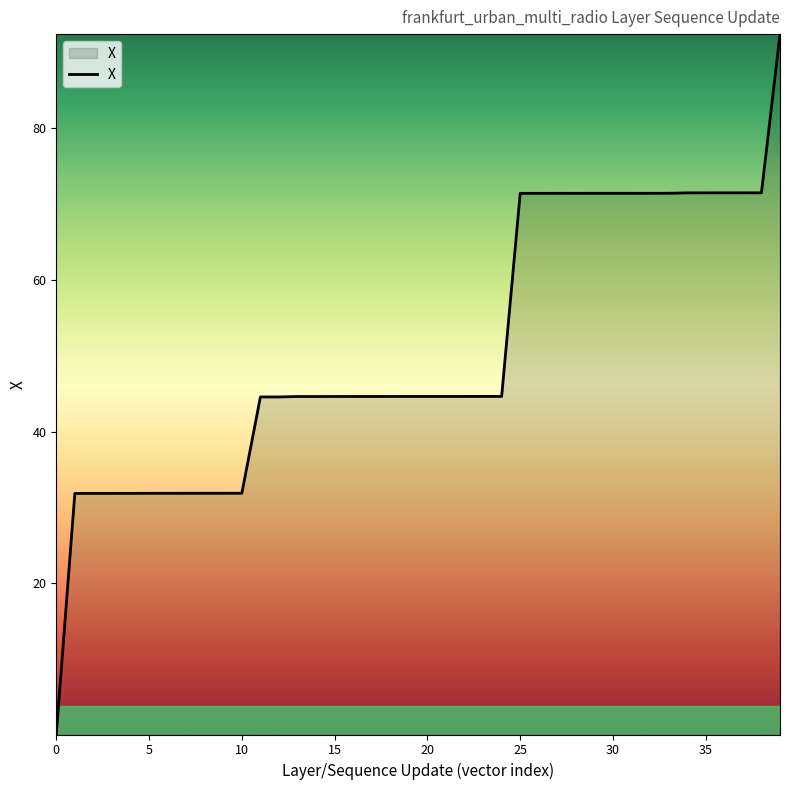

What is the difference between the maximum and minimum values?

92.3